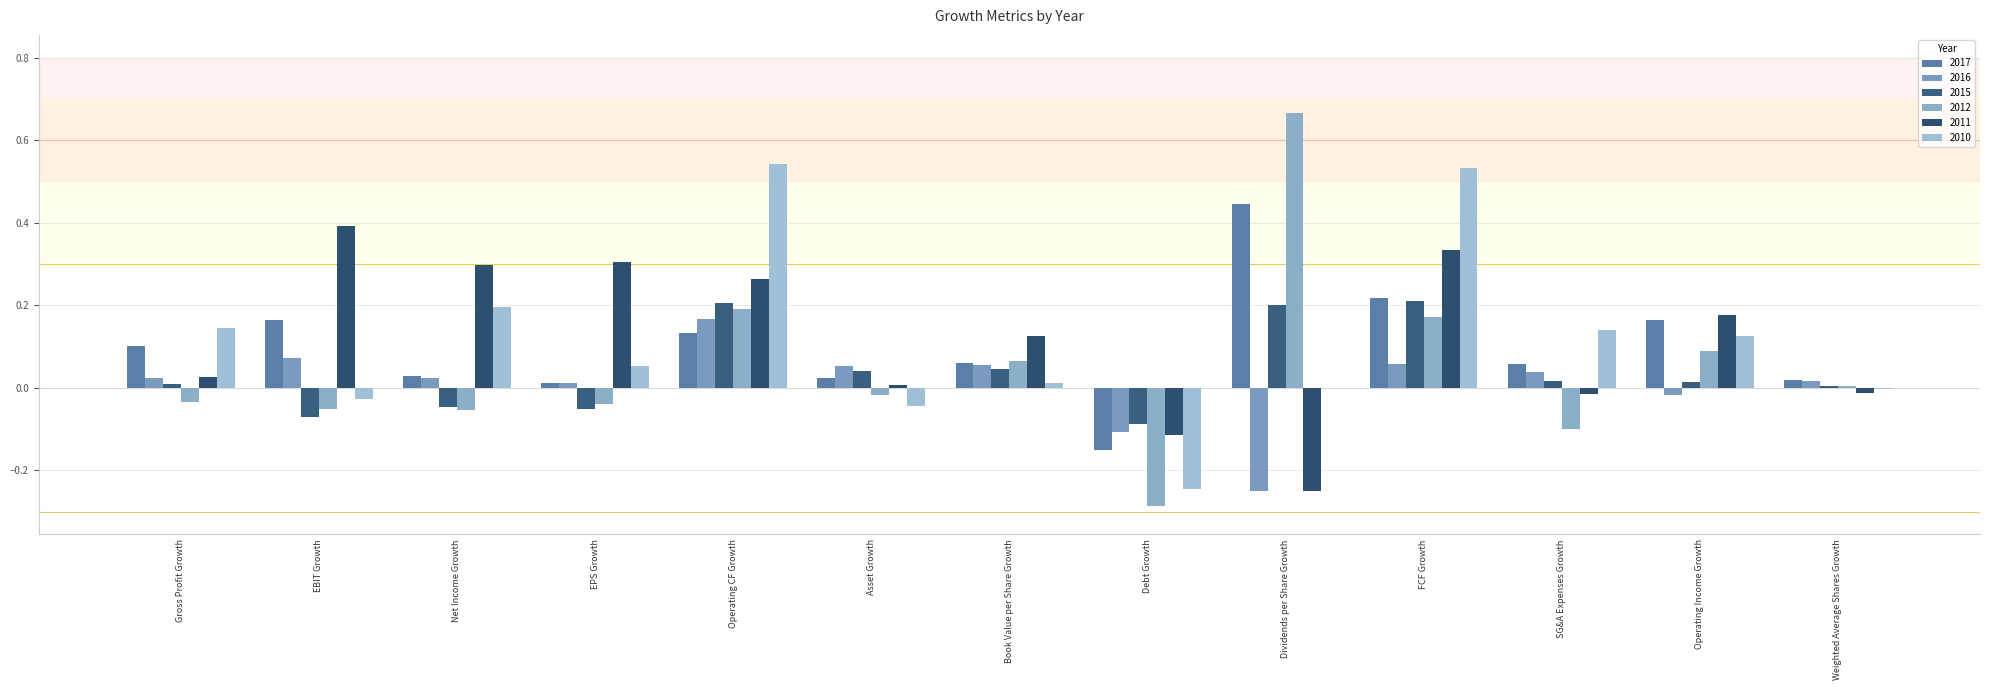

Which has a higher value, FCF Growth or Debt Growth?

FCF Growth